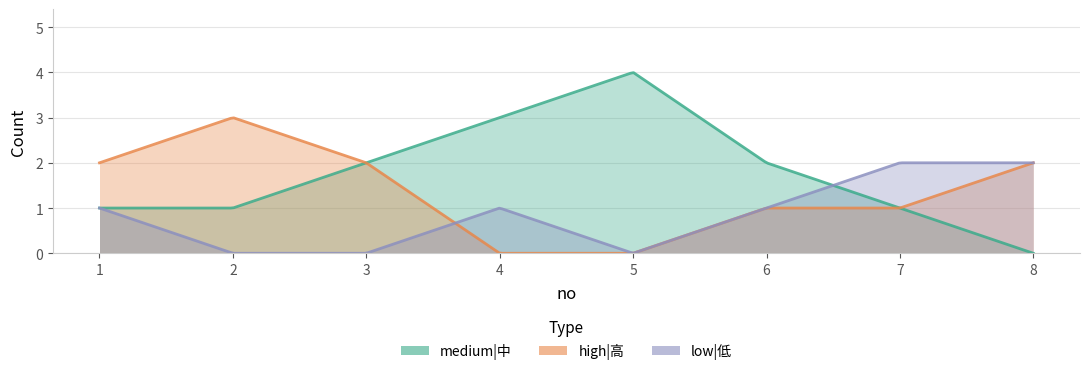

Where do high|高 and low|低 first cross each other?

3 and 4